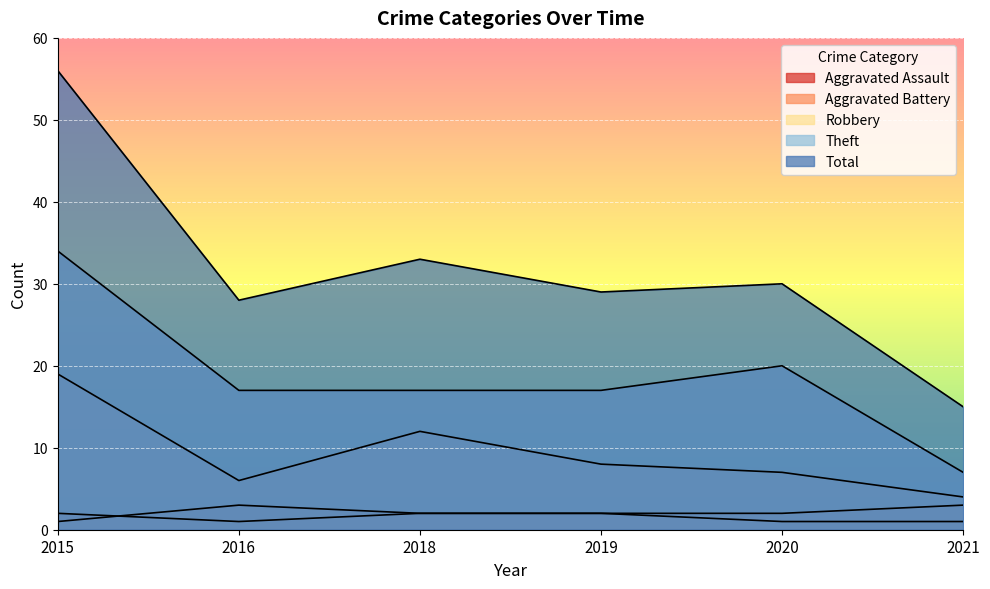

Which label corresponds to the smallest value in the chart?

2016